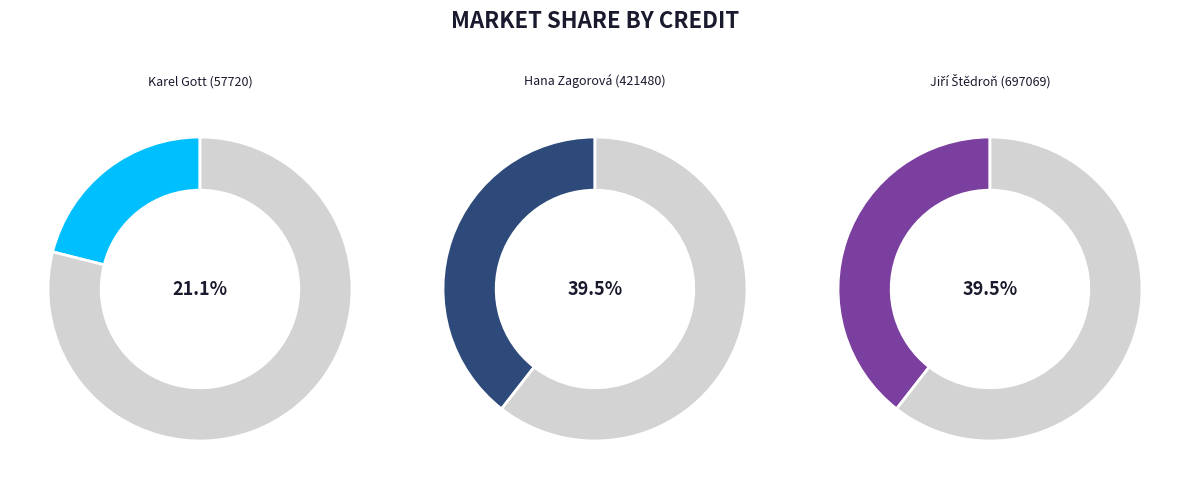

Which has a higher value, Karel Gott (57720) or Hana Zagorová (421480)?

Hana Zagorová (421480)